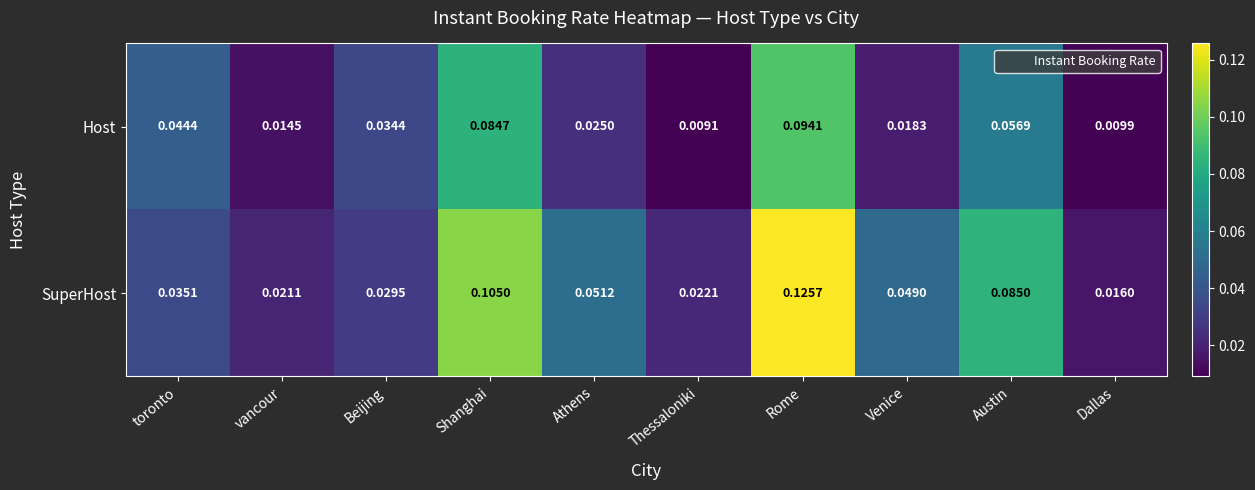

Rank the series by their average value, from highest to lowest.

SuperHost, Host